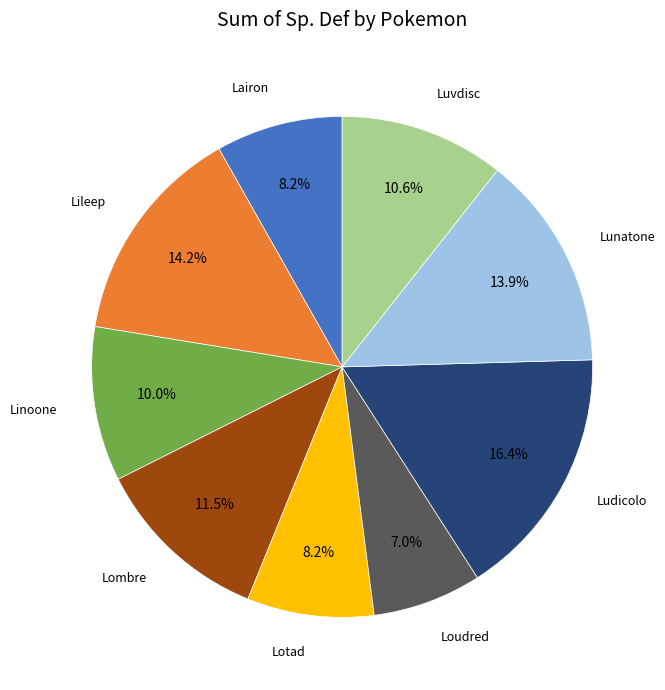

Is there any slice that represents more than half of the pie?

No